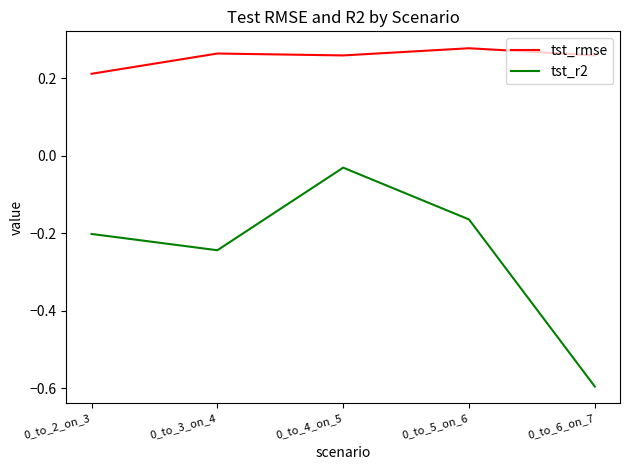

Which series has the largest total across all categories?

tst_rmse